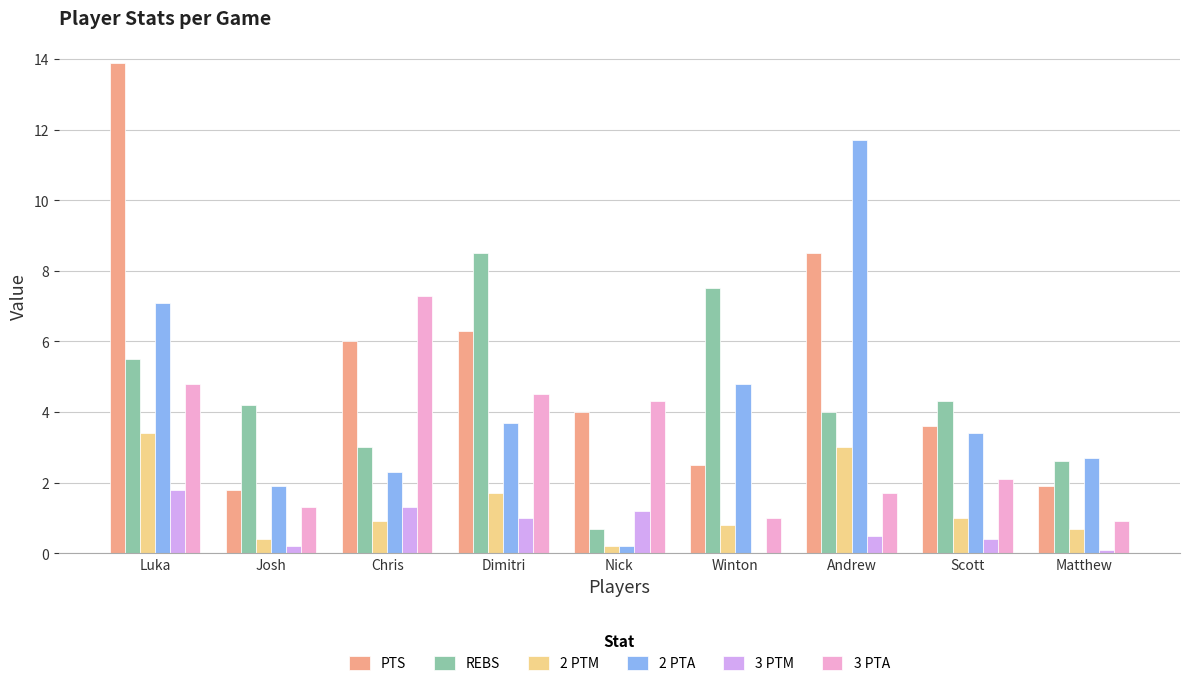

What is the greatest value displayed?

13.9